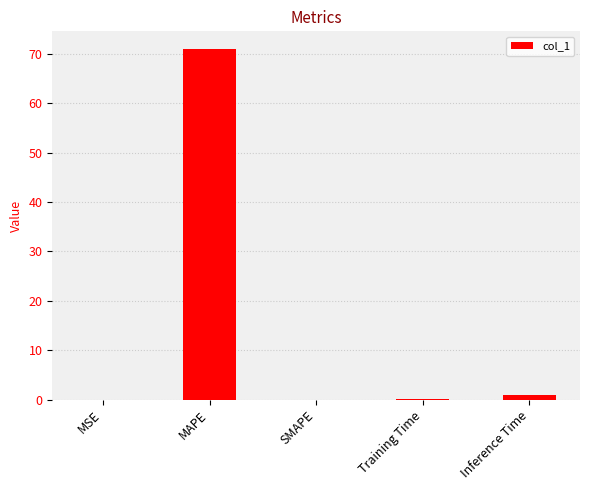

Which category has the highest value across all series?

MAPE